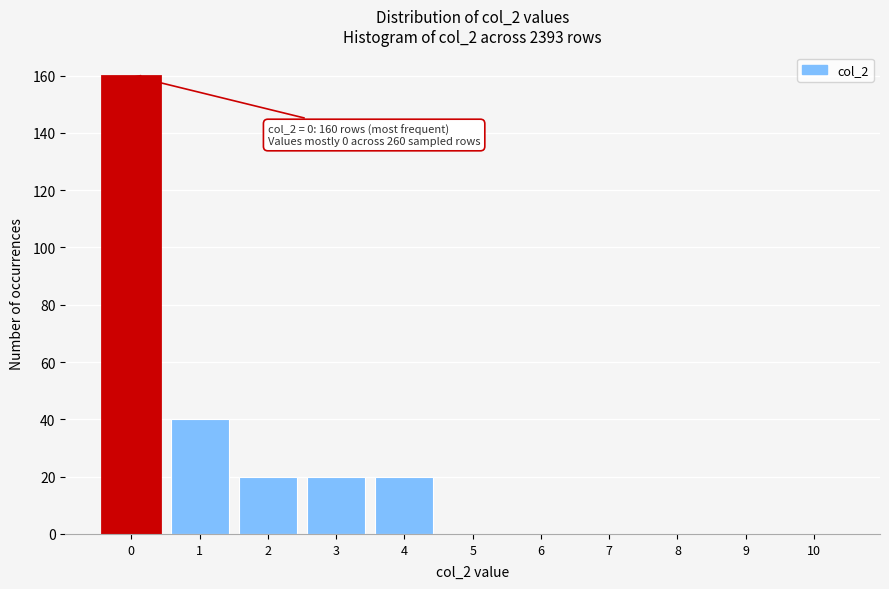

Which range on the x-axis has the tallest bar?

-0.5 to 0.5